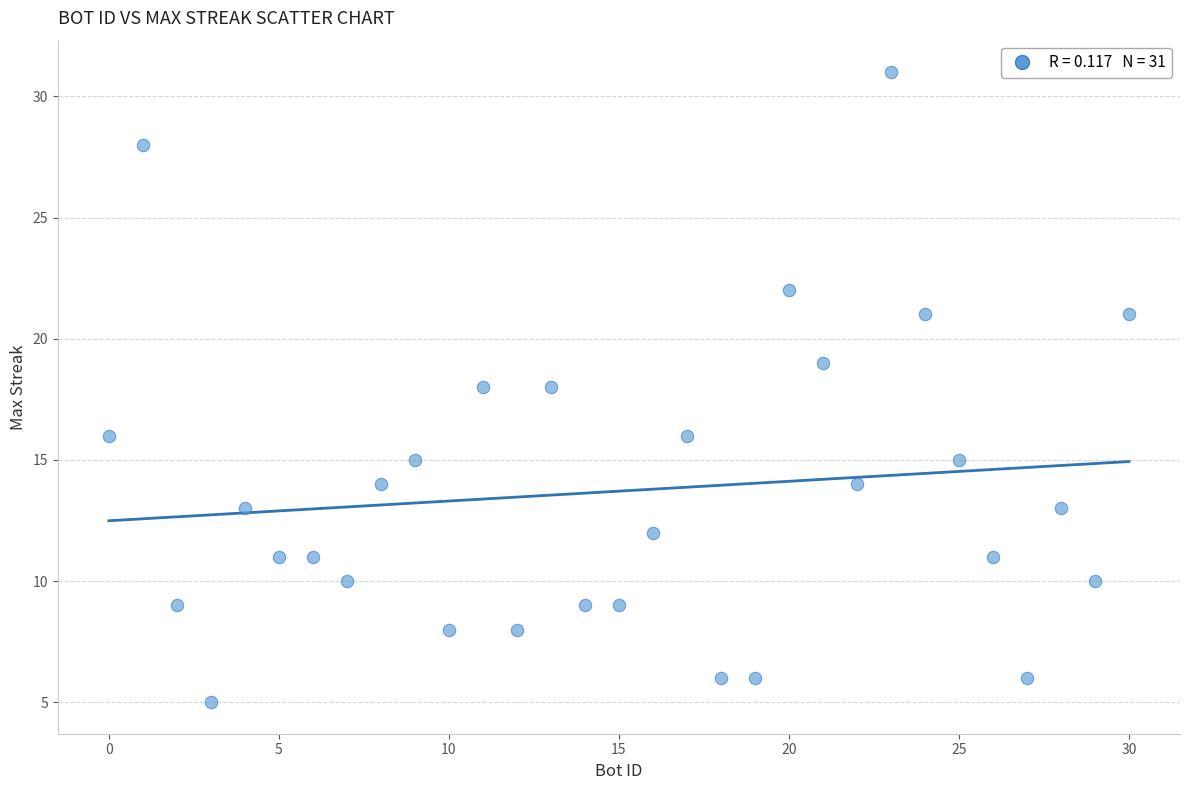

What is the range of X values (max minus min)?

30